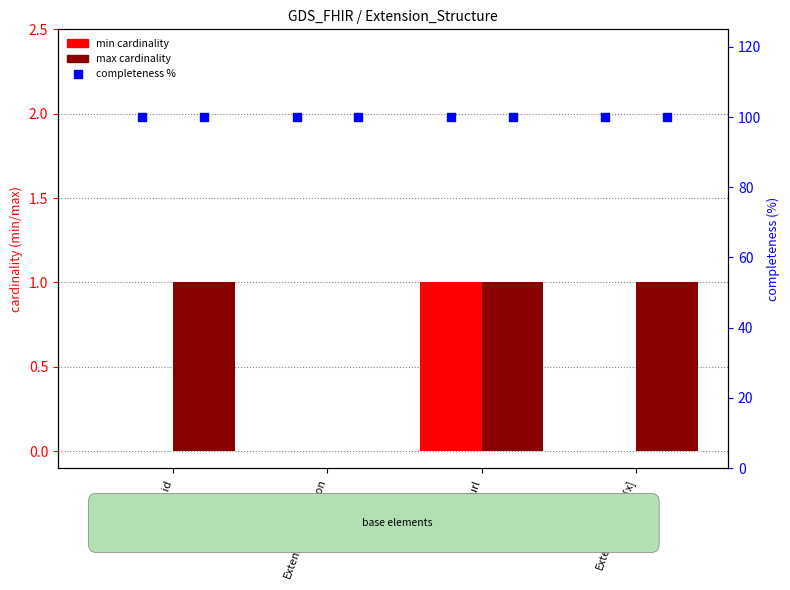

At how many categories does at least one series exceed 81?

4